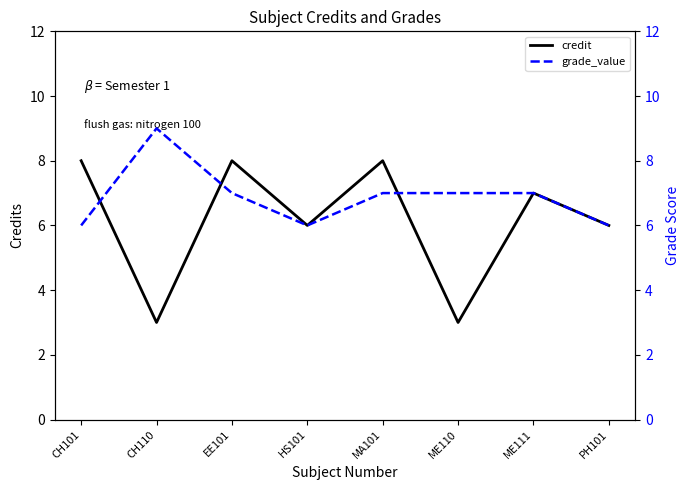

List the series in order of their peak value, highest first.

grade_value, credit